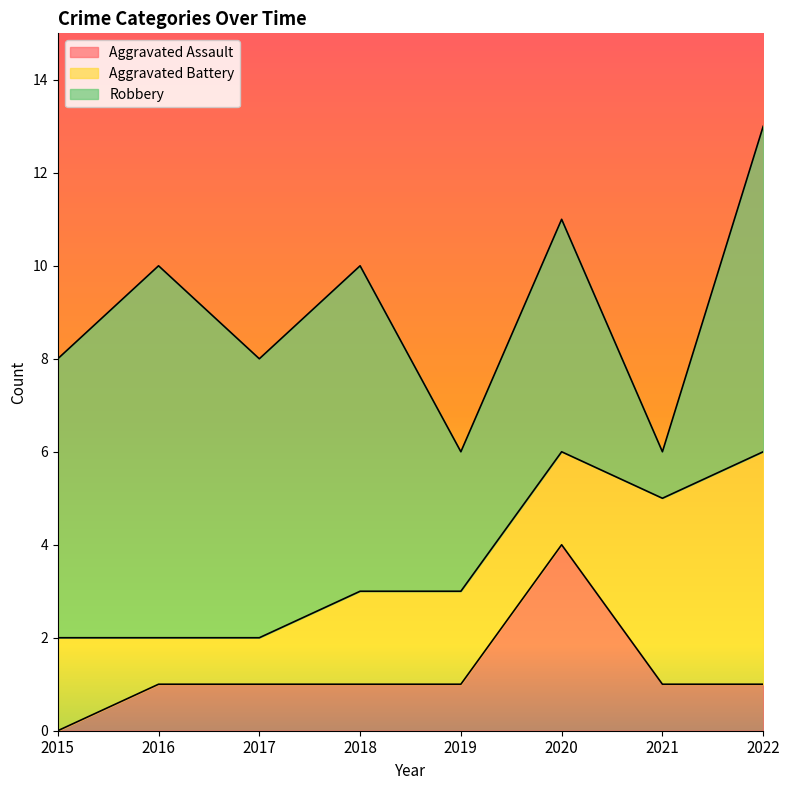

Which category has the lowest value in the Aggravated Battery series?

2016